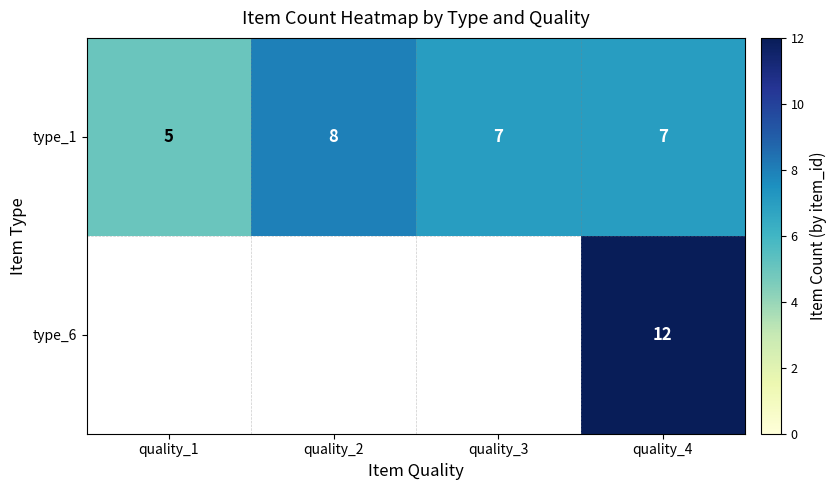

At quality_4, list the series in order from largest to smallest.

type_6, type_1